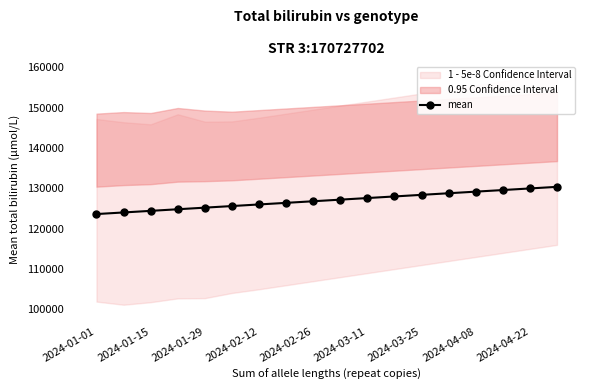

Is it true that the value at 2024-01-01 is 123630.3?

True